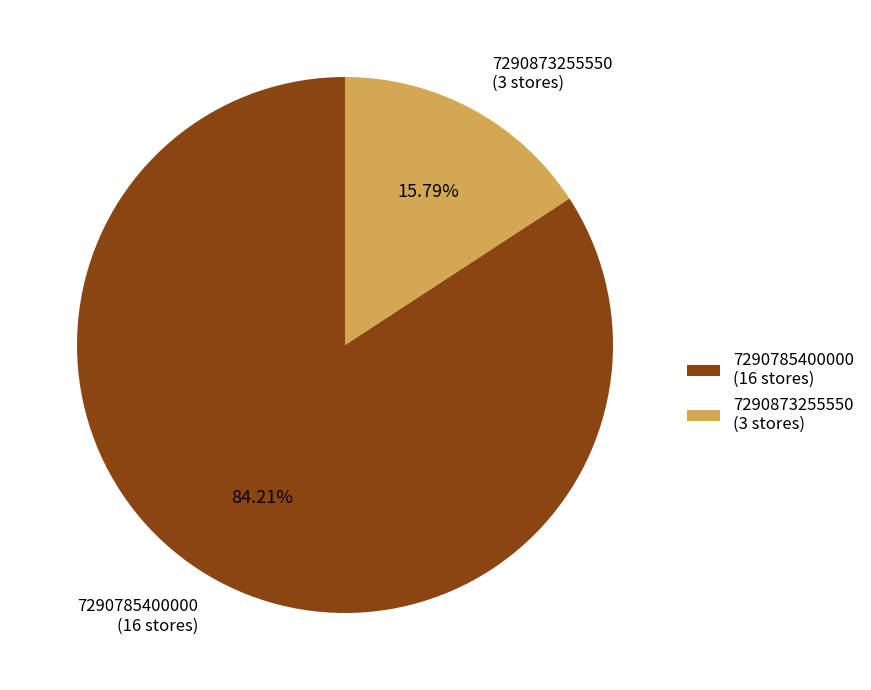

Between 7290785400000 and 7290873255550, which is larger?

7290785400000